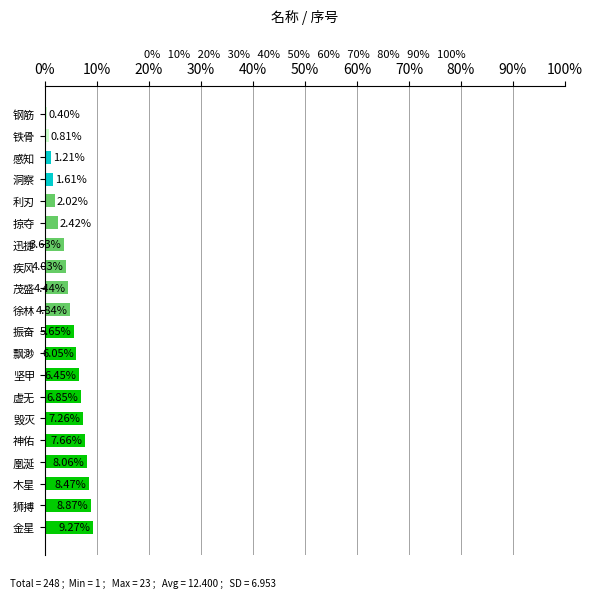

Count the number of data series in this chart.

1